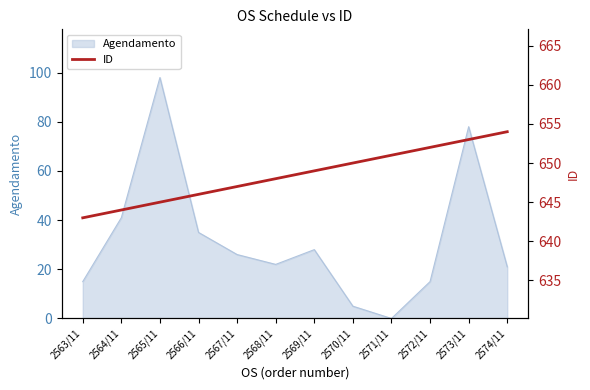

What is the label of the 7th point from the right?

2568/11